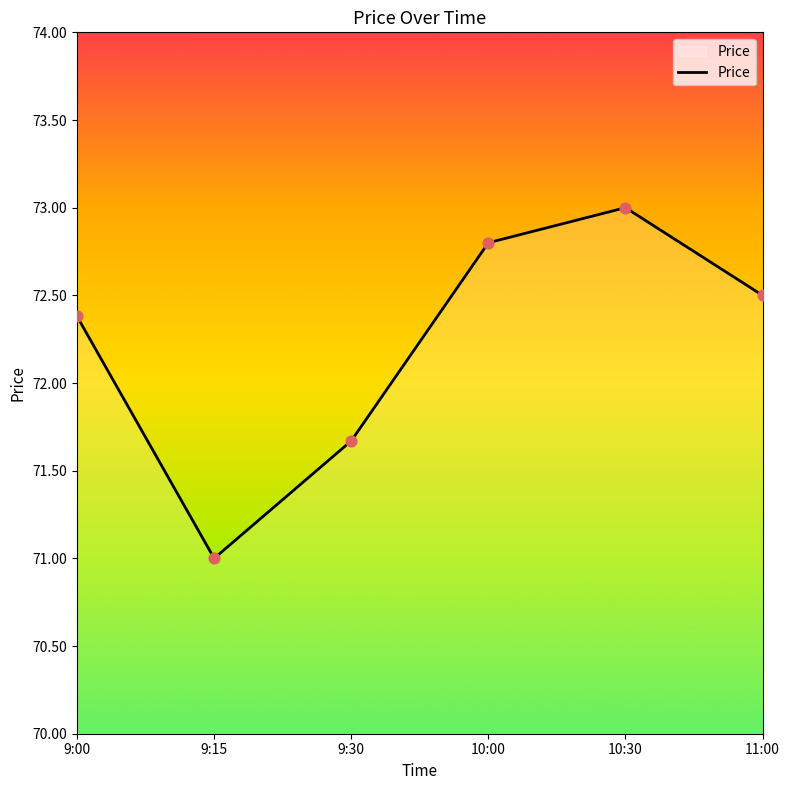

Approximately how many times larger is the value at 10:00 compared to 9:30?

1.0